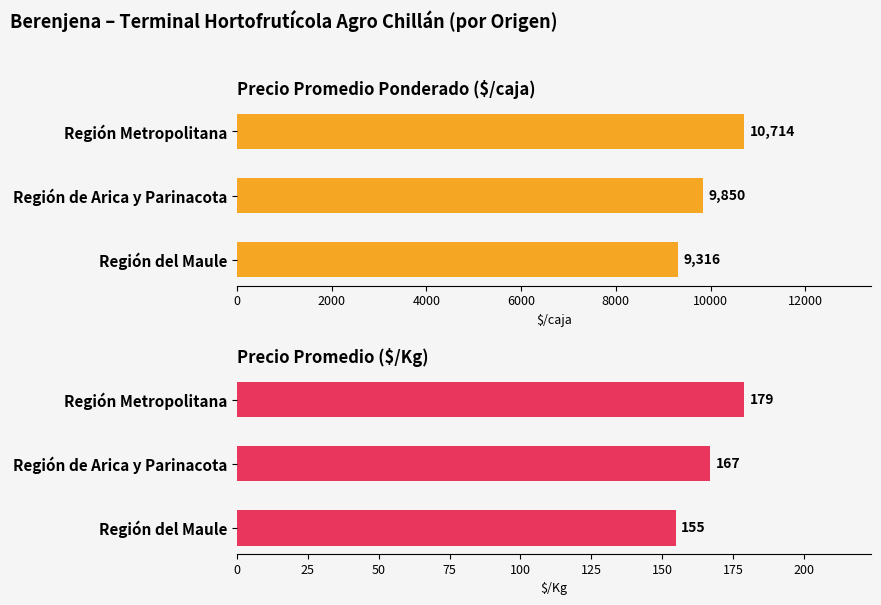

What is the value of the Precio $/Kg bar at the 2nd from the left?

167